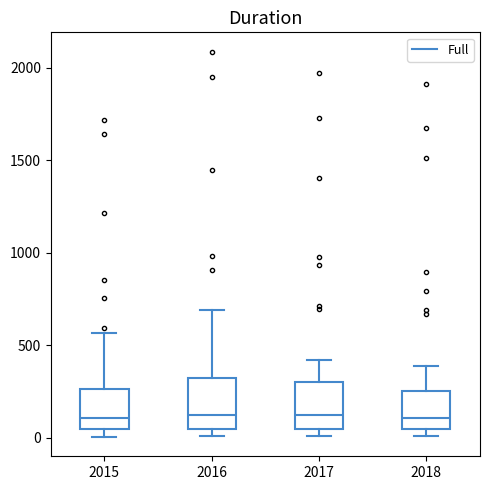

Reading left to right, read every box against the y-axis: the position of its median line, the range the box covers, and the ends of its whiskers. The values are not printed on the chart, so give them approximately, as read against the axis.

2015: median 100, box 50 to 250, whiskers 0 to 550
2016: median 150, box 50 to 300, whiskers 0 to 700
2017: median 100, box 50 to 300, whiskers 0 to 400
2018: median 100, box 50 to 250, whiskers 0 to 400